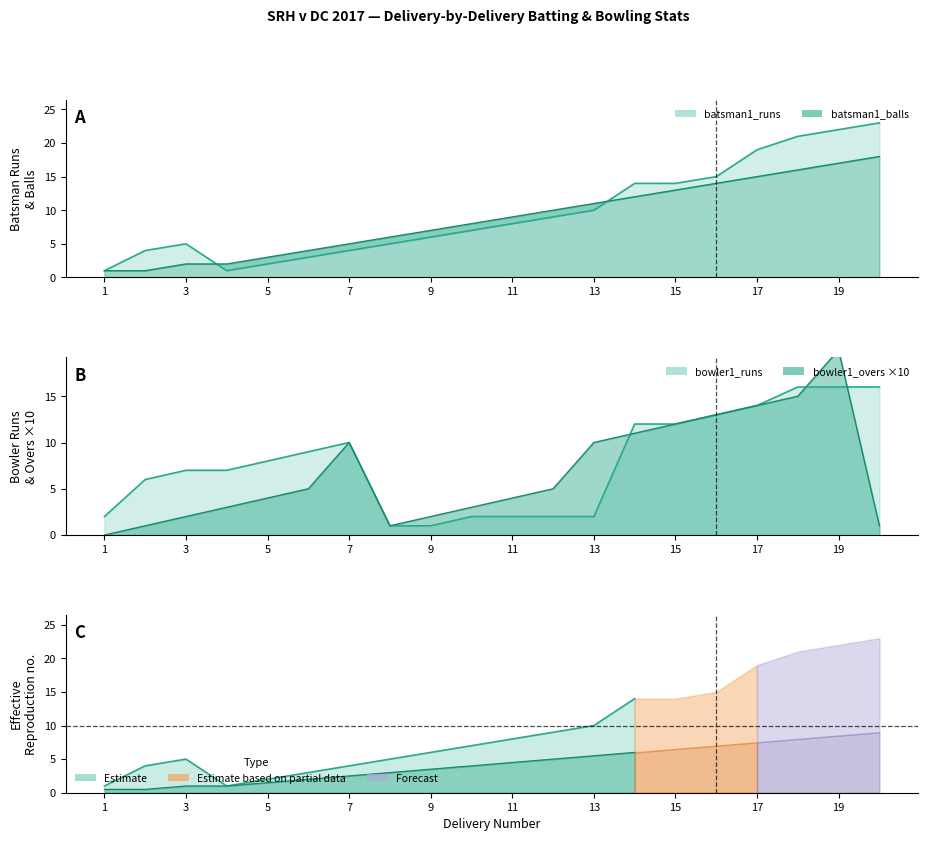

What is the value of the bowler1_overs point at the 13th from the left?

10